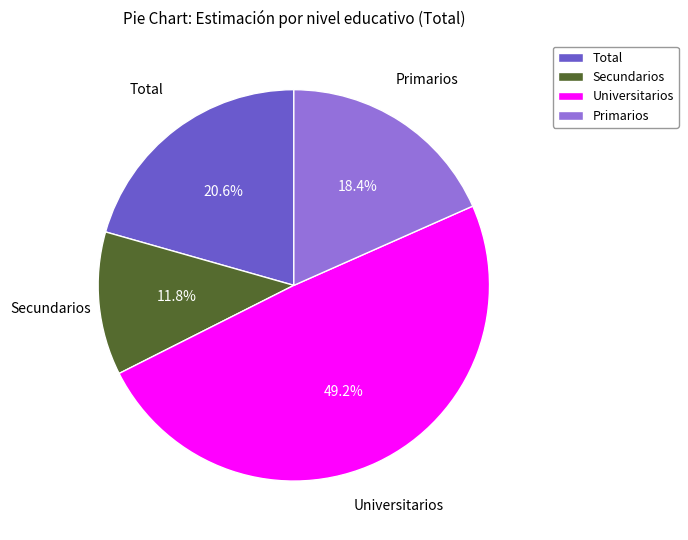

To the nearest percent, what is the difference between the largest and smallest slice percentages?

37%